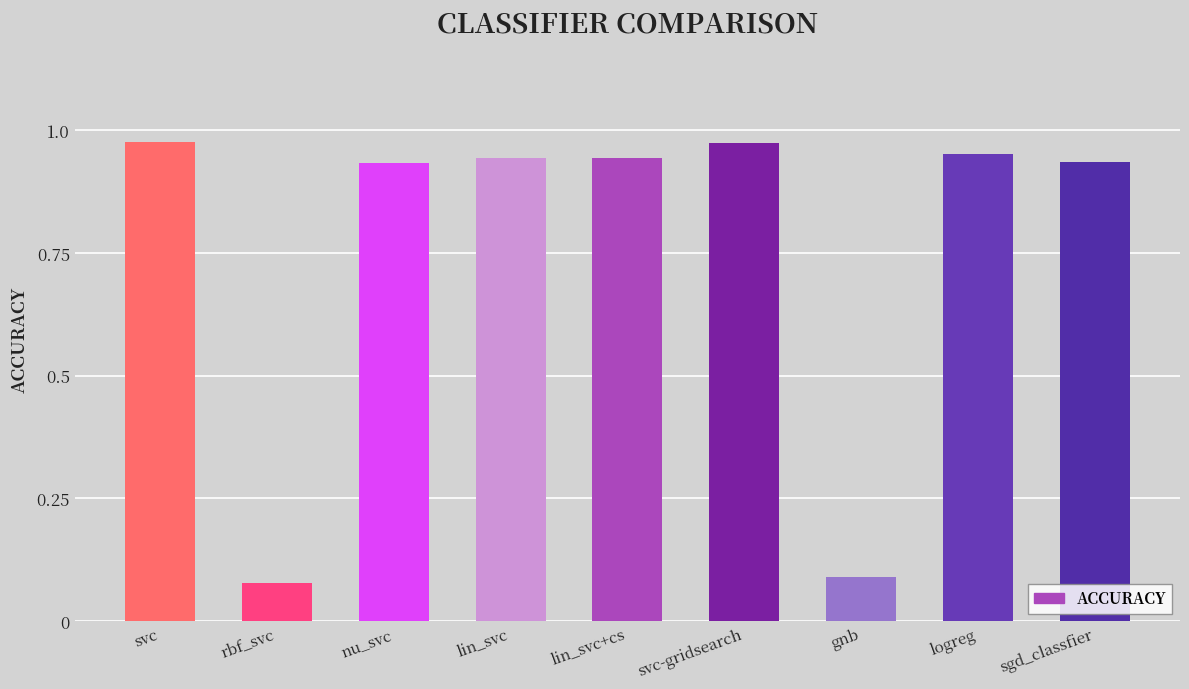

What is the sum of all values?

6.8